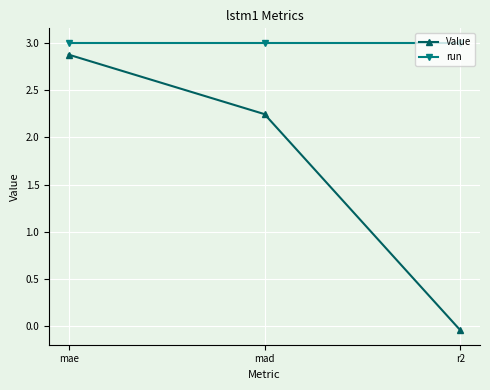

What is the greatest value displayed?

3.0